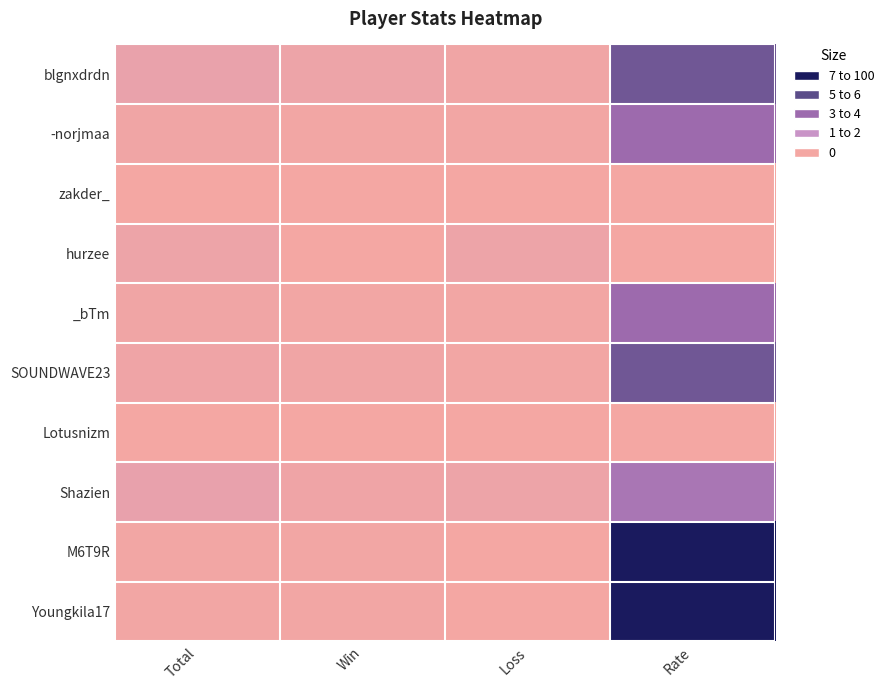

How many categories are shown in the chart?

4